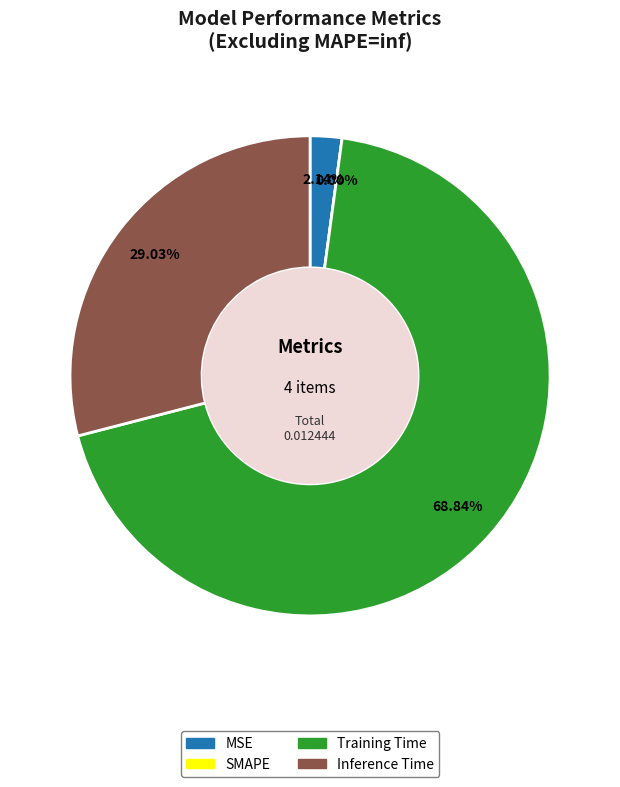

Which category accounts for the majority?

Training Time